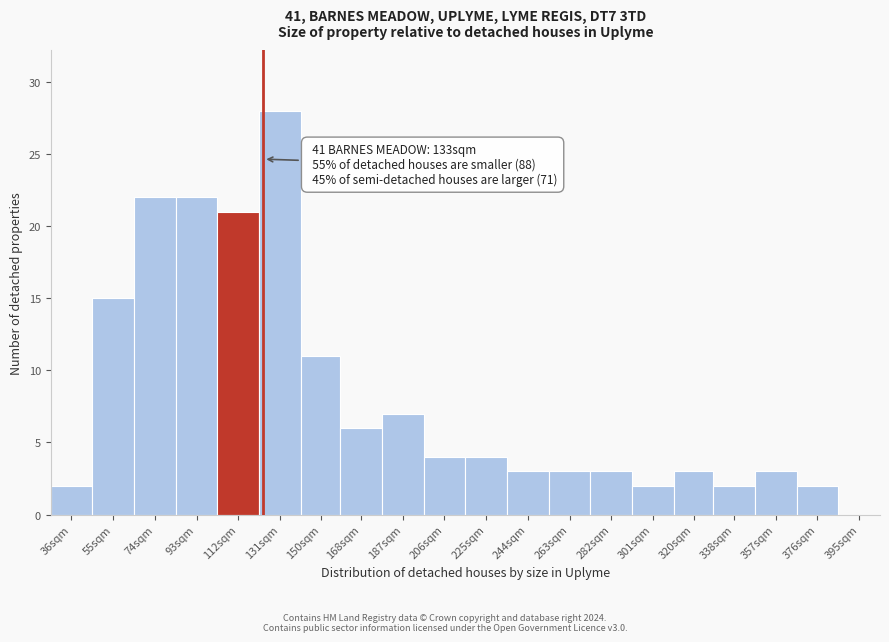

Reading right to left, extract all data points from this chart.

395sqm=0	376sqm=2	357sqm=3	338sqm=2	320sqm=3	301sqm=2	282sqm=3	263sqm=3	244sqm=3	225sqm=4	206sqm=4	187sqm=7	168sqm=6	150sqm=11	131sqm=28	112sqm=21	93sqm=22	74sqm=22	55sqm=15	36sqm=2